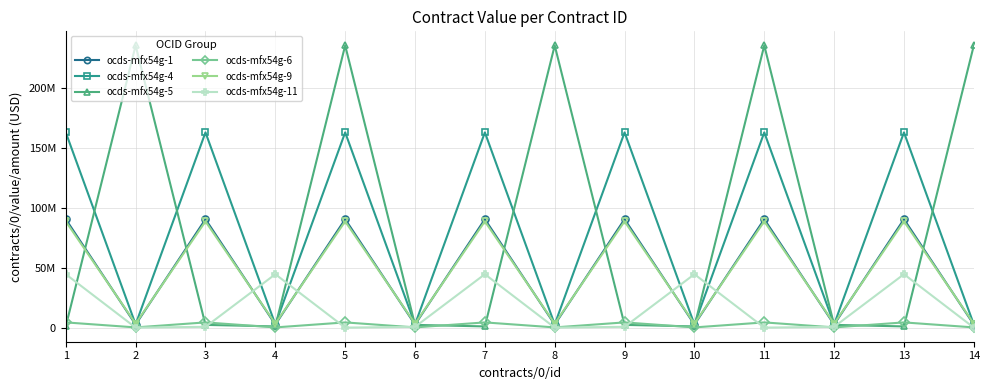

Which category has the highest value in the ocds-mfx54g-6 series?

1